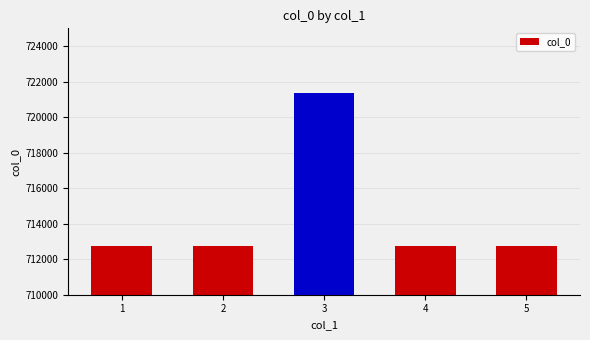

The value at 2 is 185685. True or false?

False